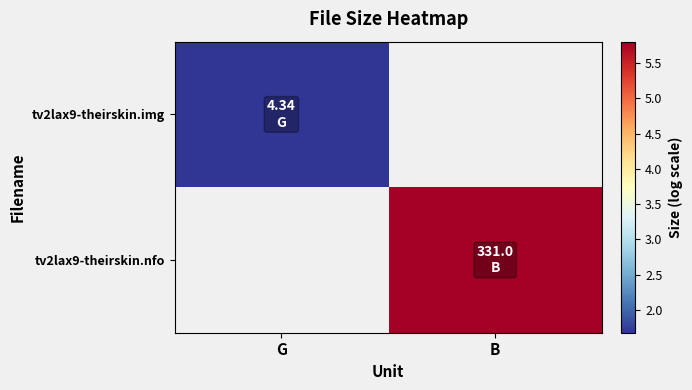

How many data points does each series have?

2